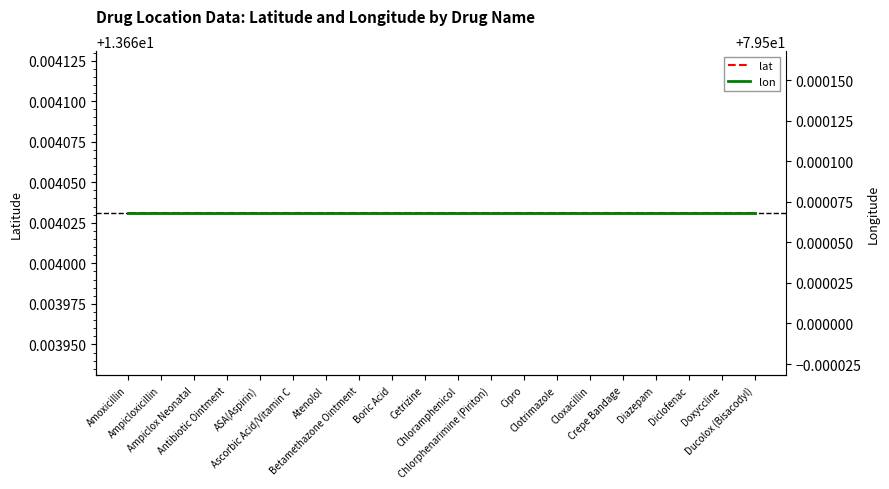

True or false: lat and lon cross at least once.

False